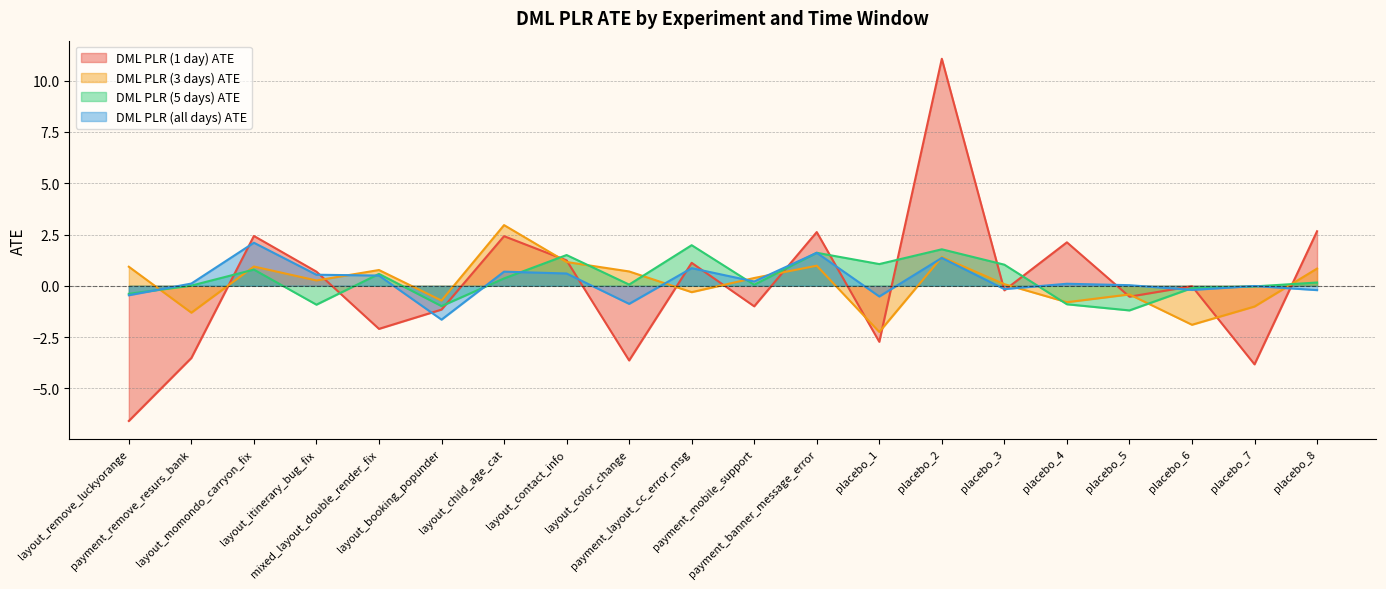

Rank the series at placebo_4 from lowest to highest value.

DML PLR (5 days) ATE, DML PLR (3 days) ATE, DML PLR (all days) ATE, DML PLR (1 day) ATE